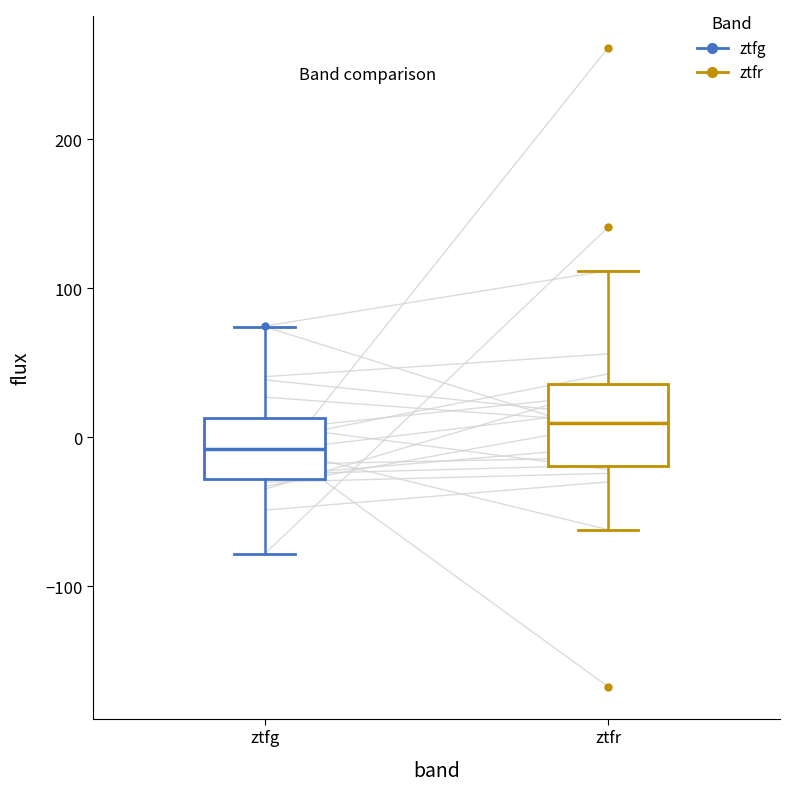

Reading left to right, read every box against the y-axis: the position of its median line, the range the box covers, and the ends of its whiskers. The values are not printed on the chart, so give them approximately, as read against the axis.

ztfg: median -10, box -30 to 10, whiskers -80 to 70
ztfr: median 10, box -20 to 40, whiskers -60 to 110